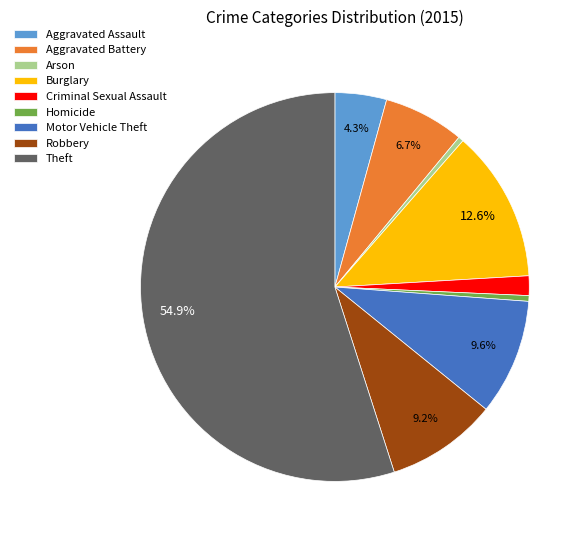

Between Robbery and Theft, which is larger?

Theft